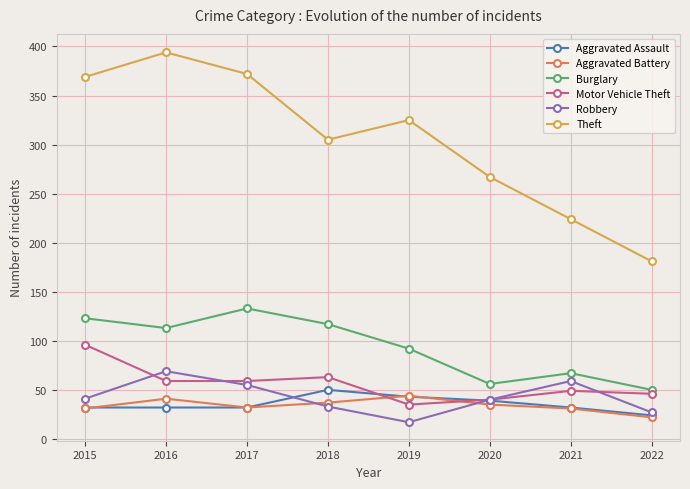

How many lines are shown in the chart?

6